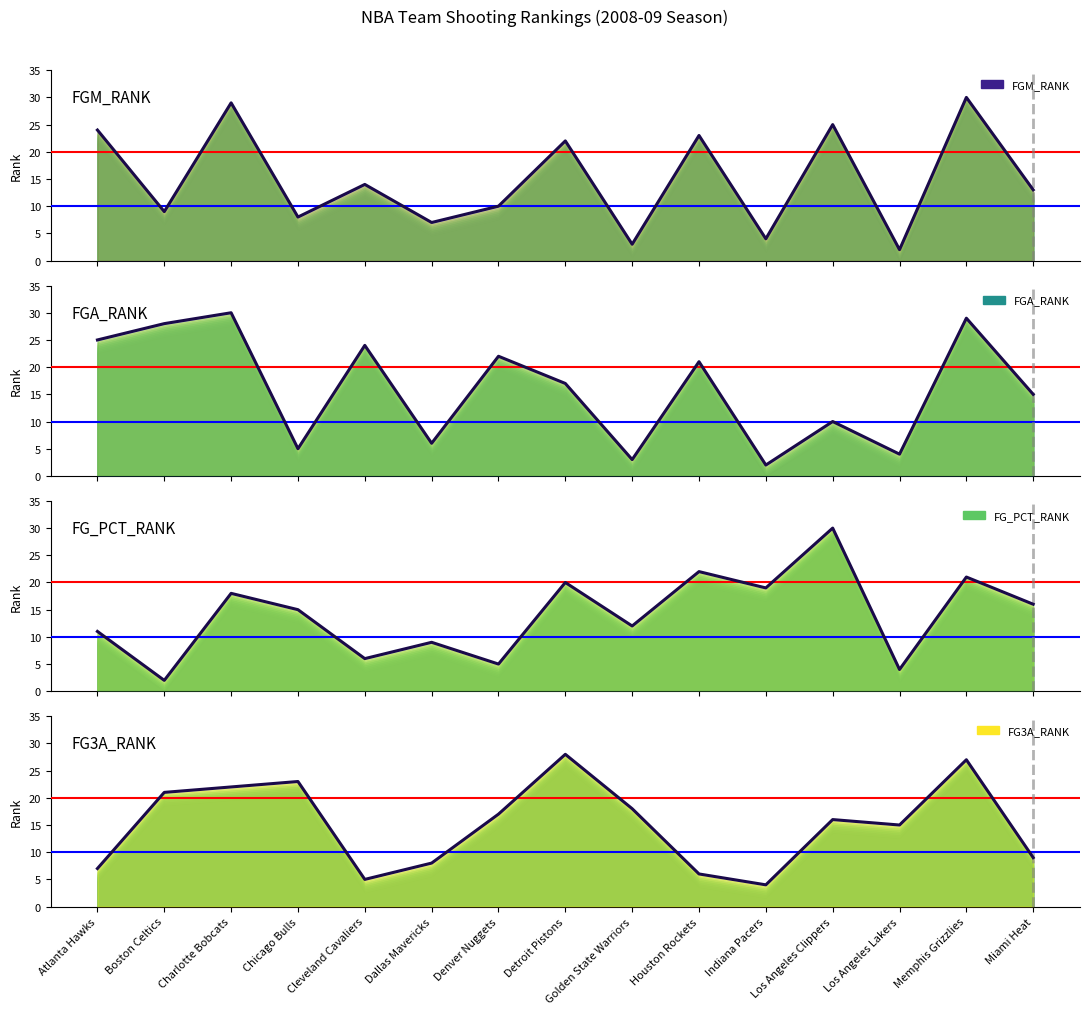

Where does the FGA_RANK series first go above 17?

Atlanta Hawks